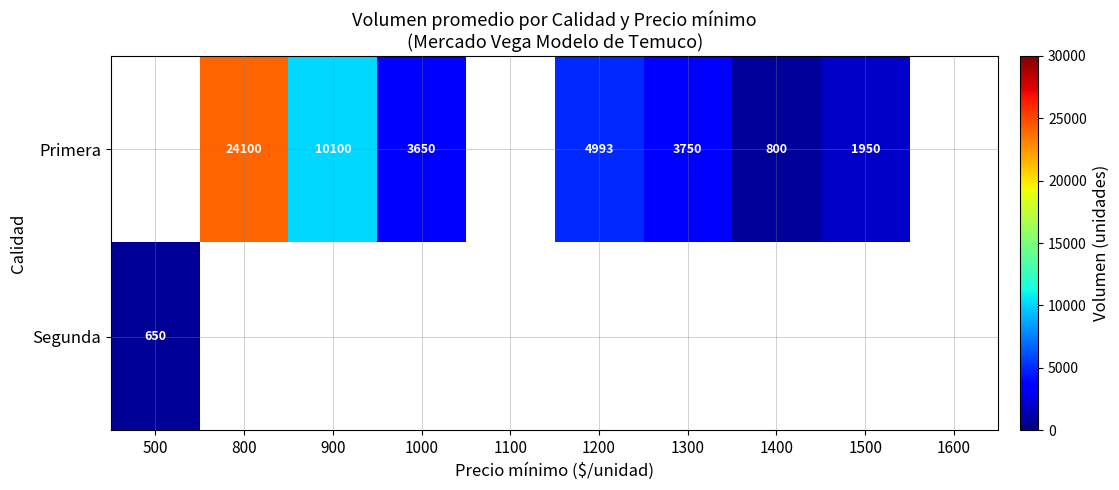

At which category does the chart reach its minimum across all series?

500